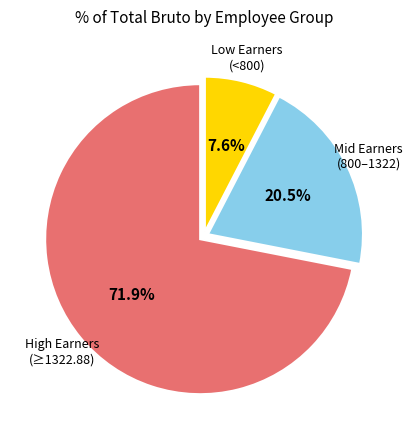

How many segments does this pie chart have?

3